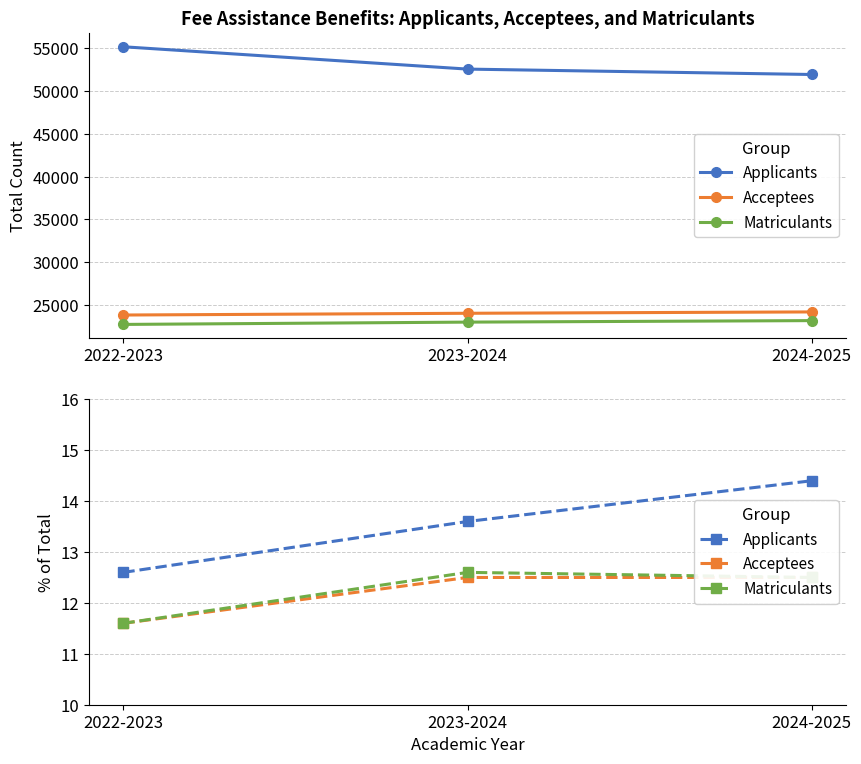

What is the value of the Matriculants point at the 1st from the left?

11.6